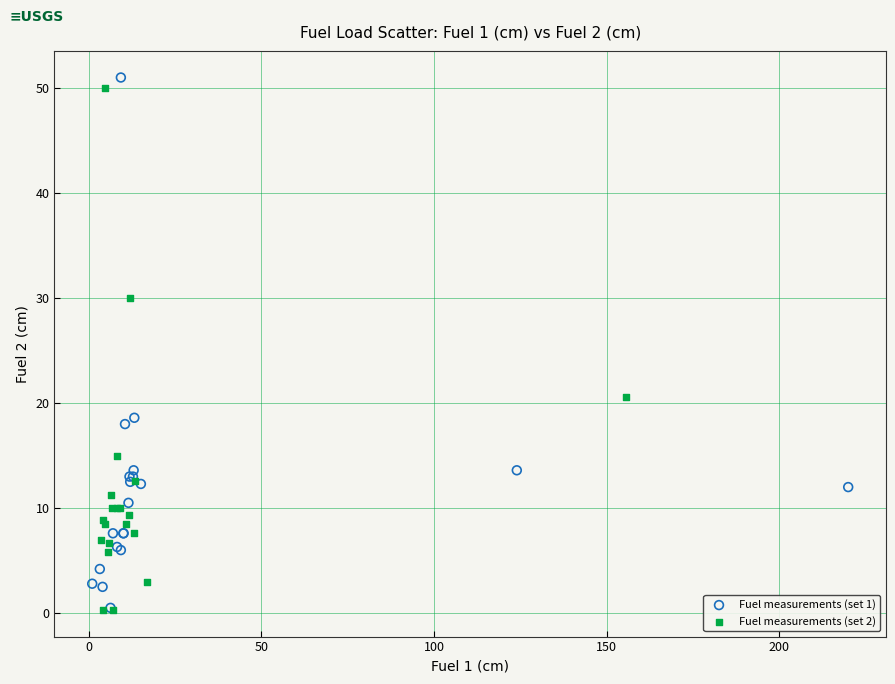

What are all the series names shown in the legend?

Fuel measurements (set 1), Fuel measurements (set 2)